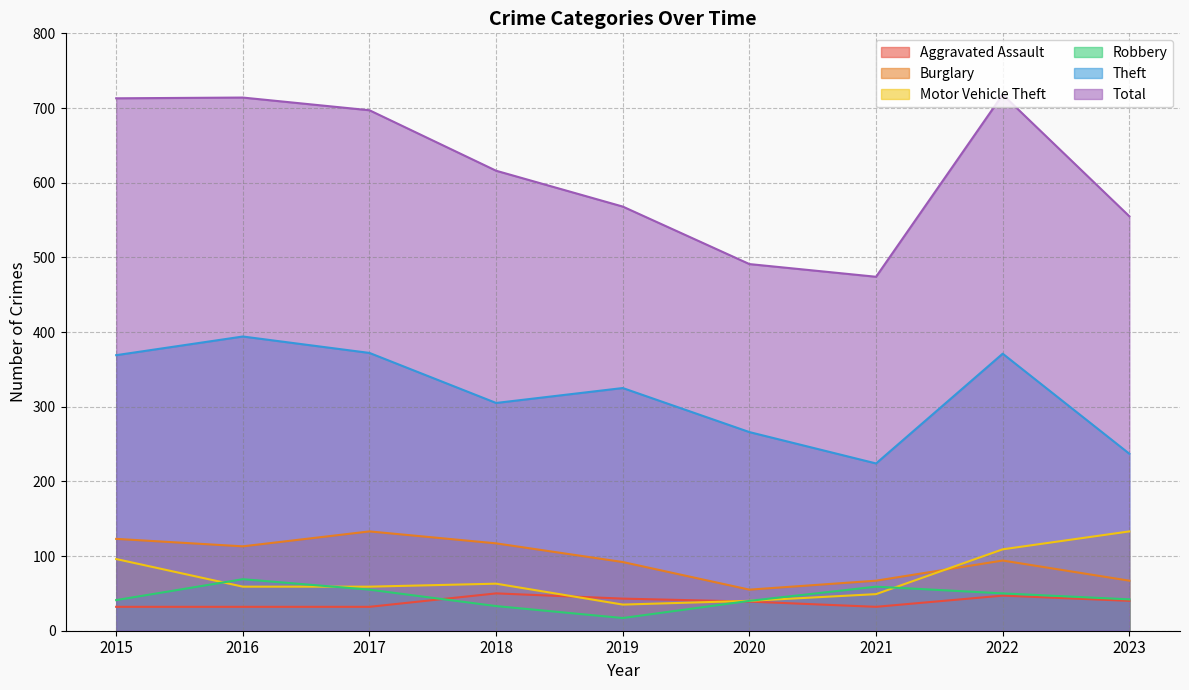

The value of Robbery at 2020 is 9. True or false?

False